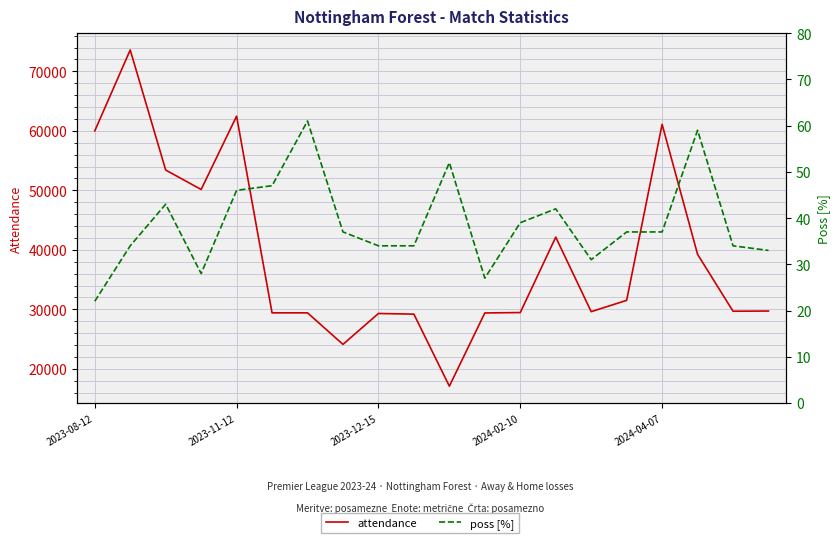

Count the number of data series in this chart.

2